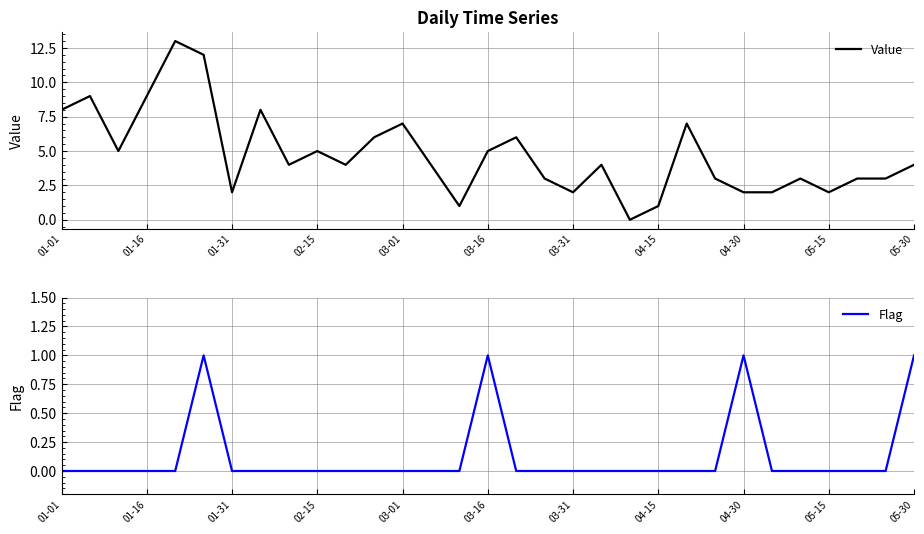

How many lines are shown in the chart?

2